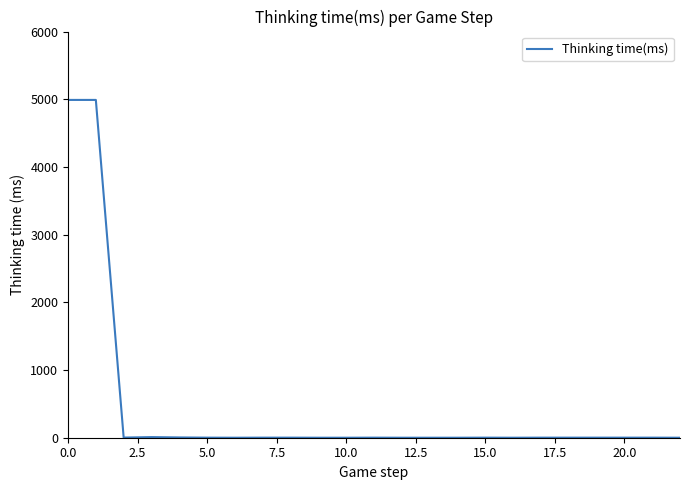

True or false: there are more than 0 points higher than both neighbors.

True